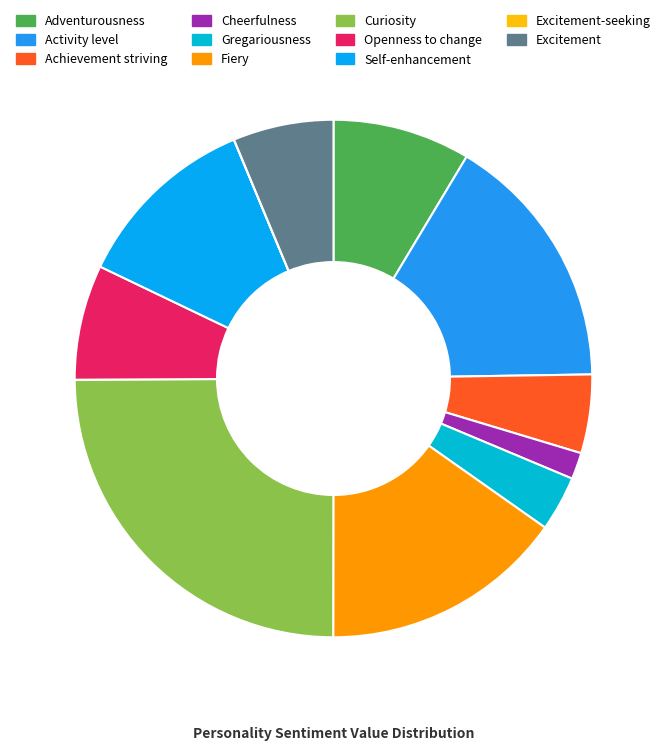

How many slices are in this pie chart?

11